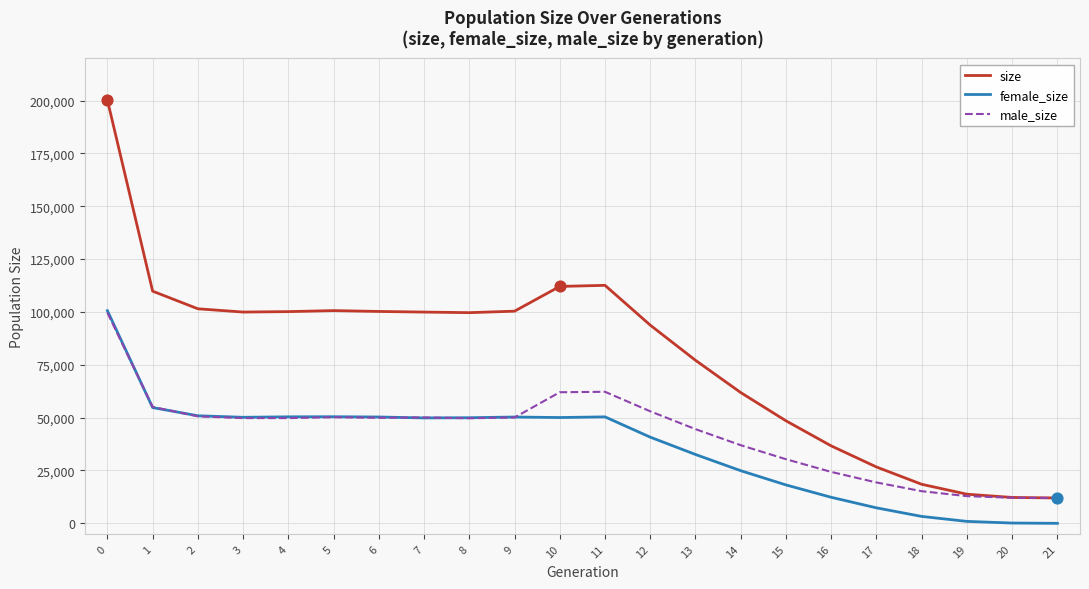

At how many categories does at least one series exceed 69193?

14